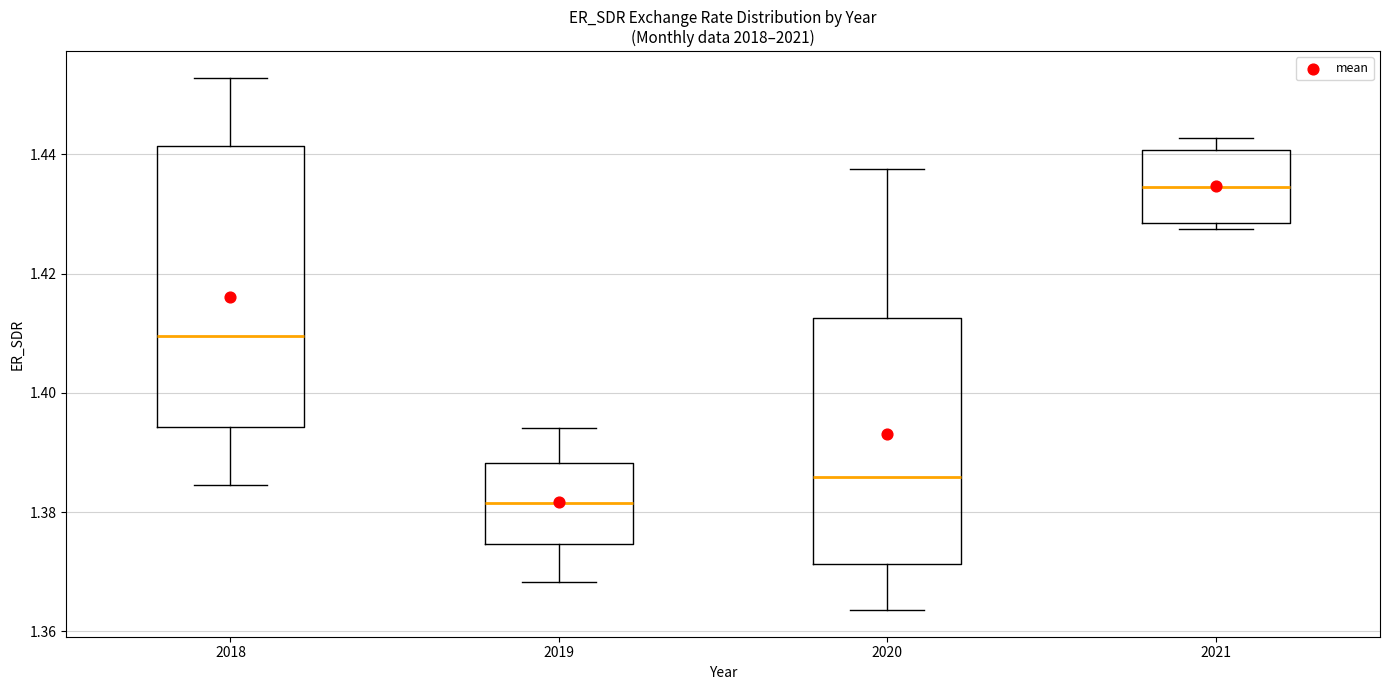

Which box is the tallest, from its lower edge to its upper edge?

2018